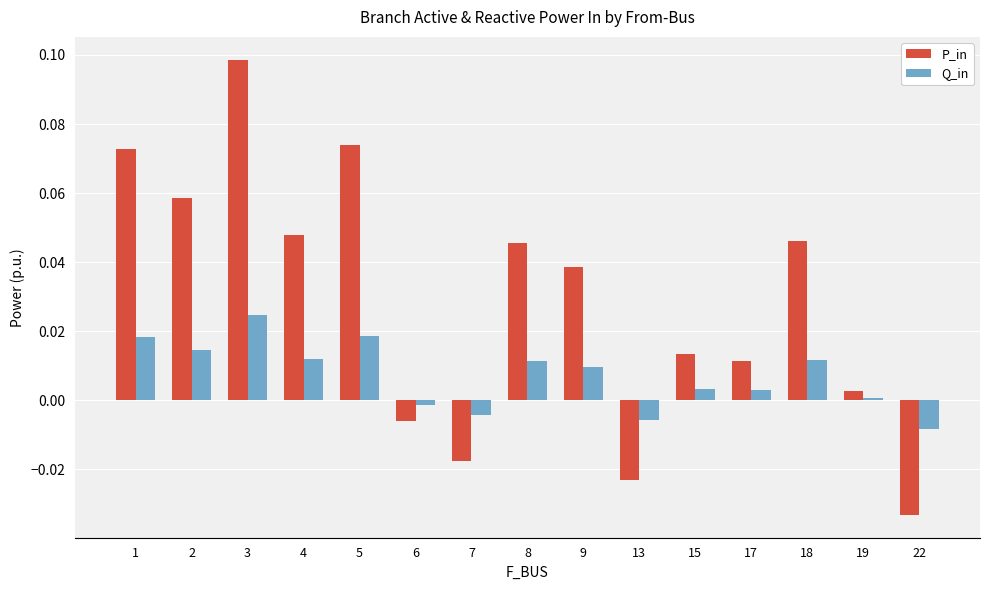

How many bars are there in each group?

2